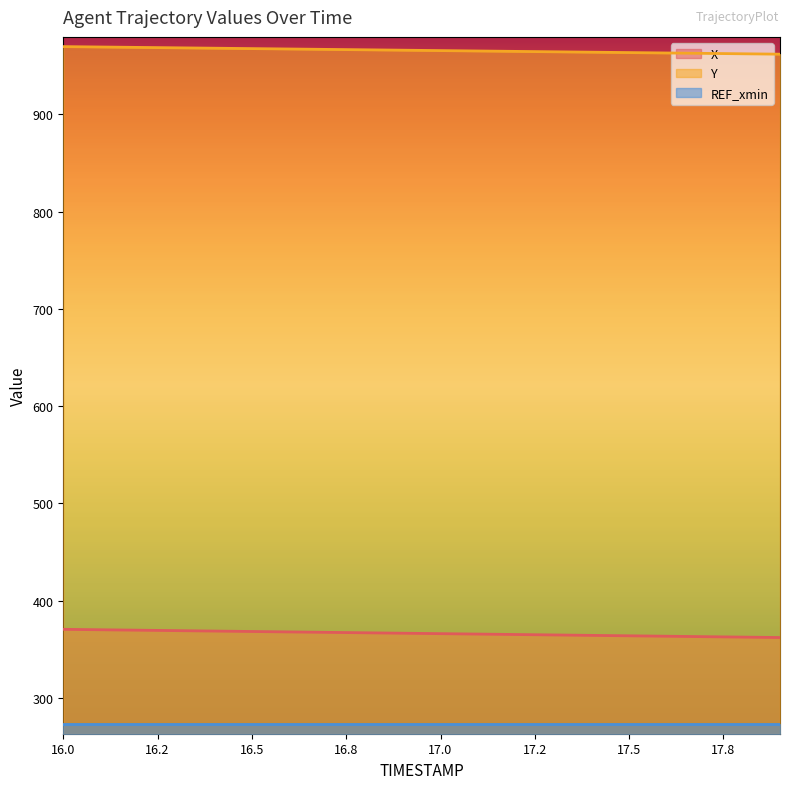

At which category is the sum across all series the highest?

16.0